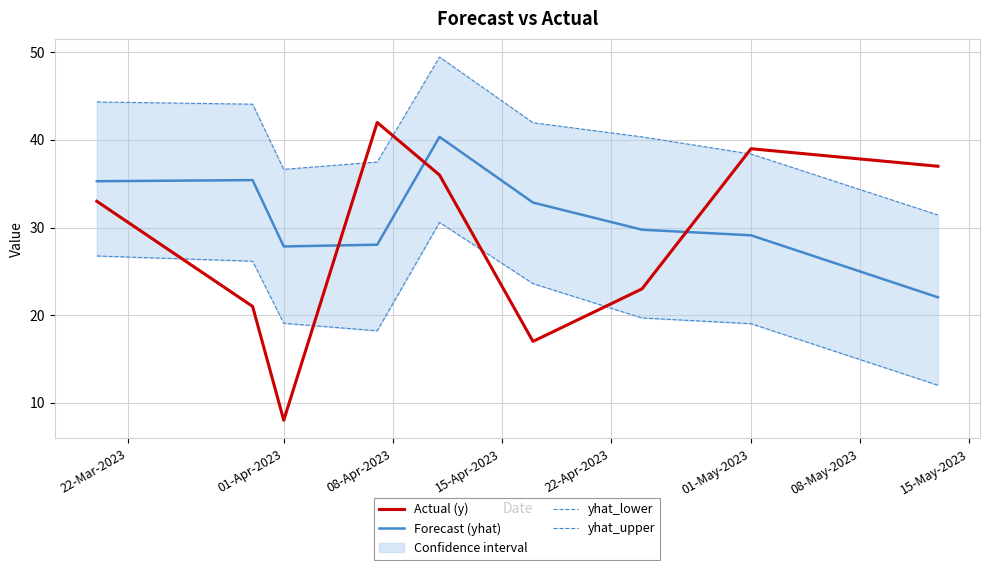

Does the chart display data point markers on the line(s)?

No